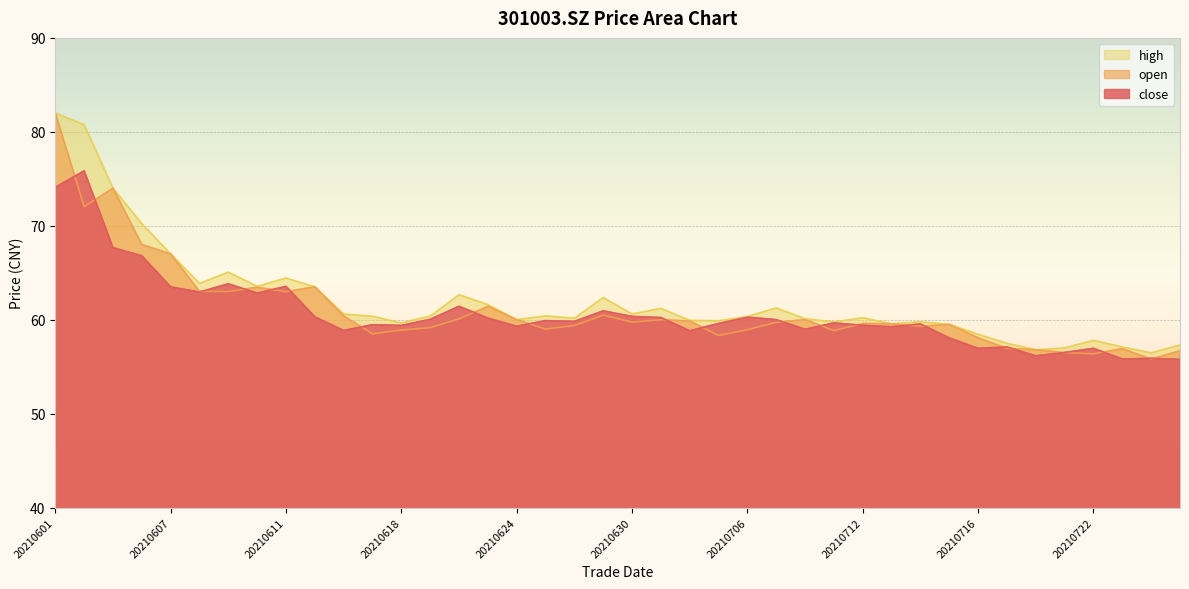

At which category is the sum across all series the highest?

20210601